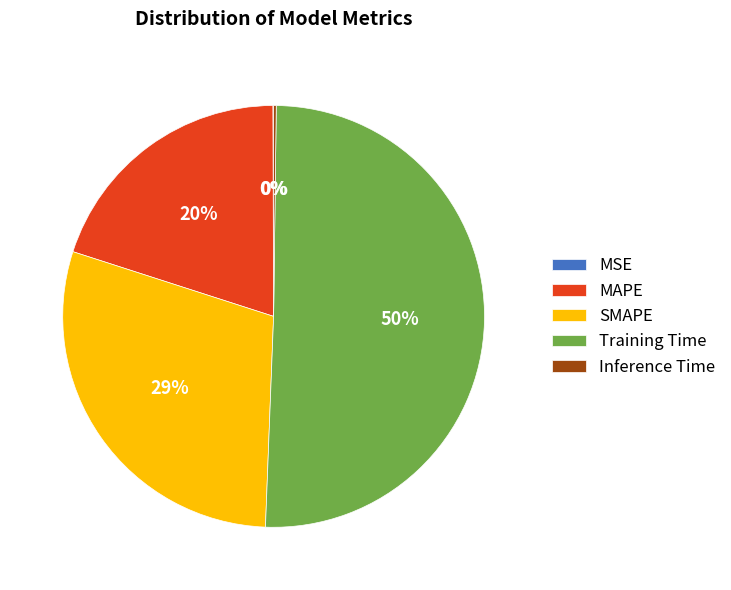

To the nearest percent, what portion does SMAPE represent?

29%